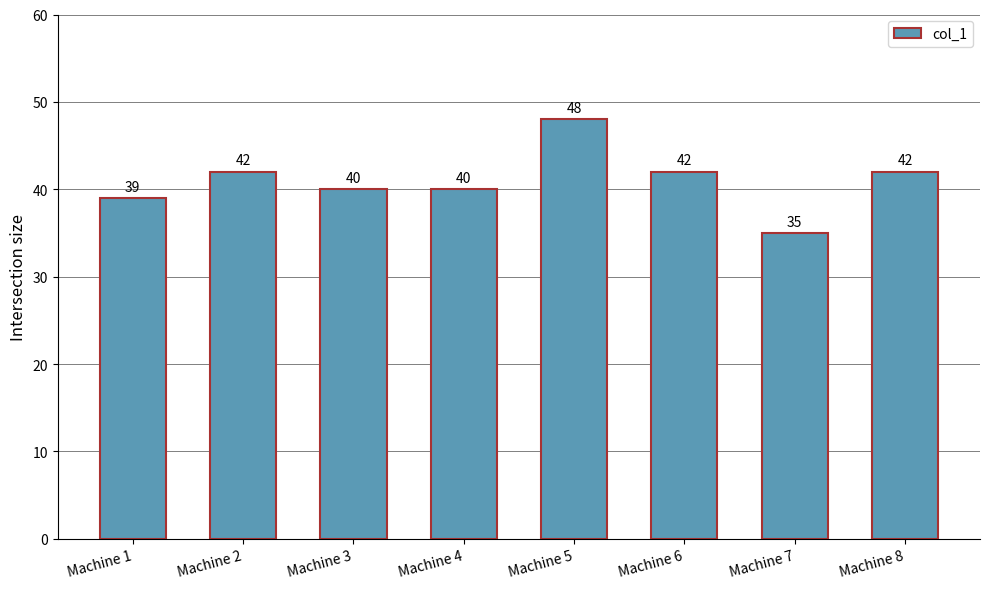

What is the approximate value at Machine 1, to the nearest 10?

40